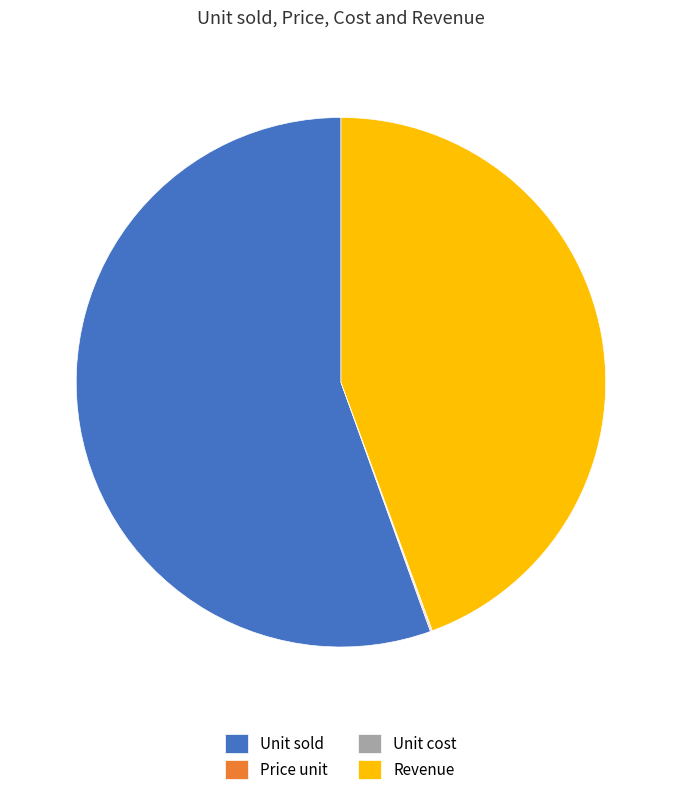

Which category accounts for the majority?

Unit sold